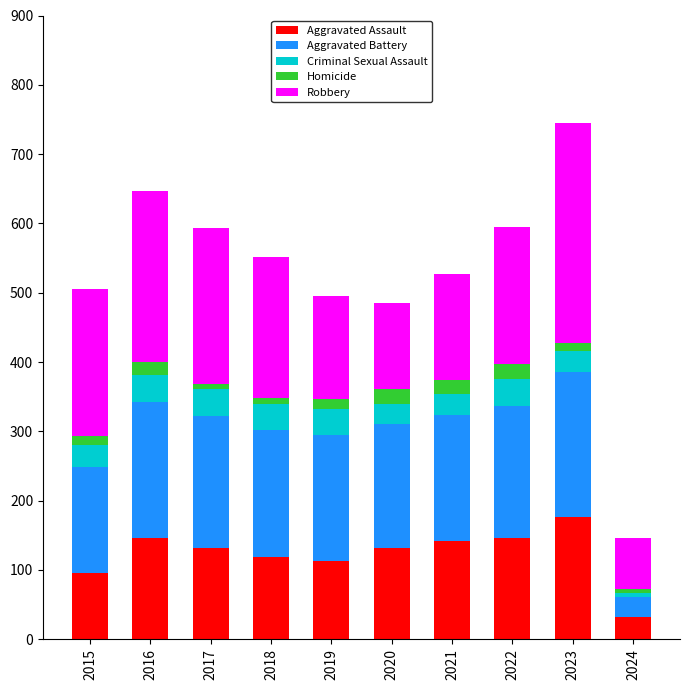

True or false: Aggravated Assault has a value of 56 at 2019.

False